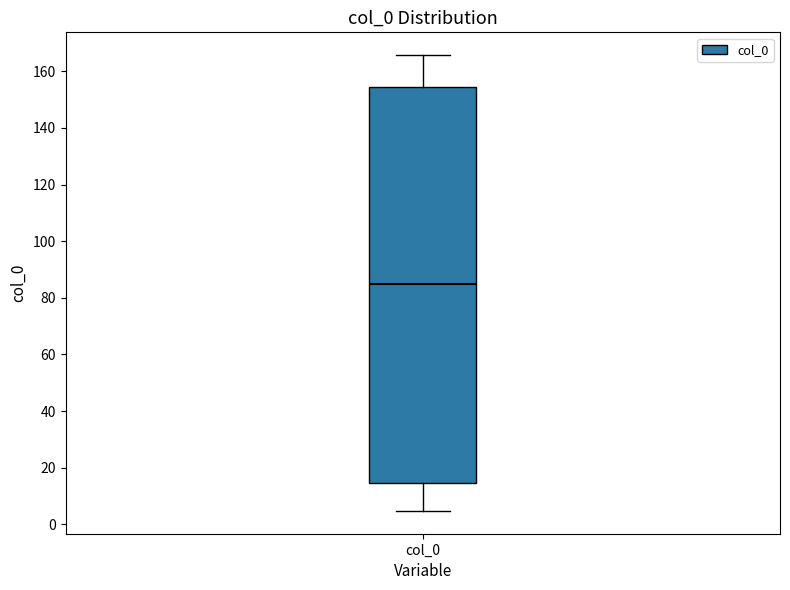

Transcribe this box plot: give where the median line is, the range the box spans, and where the two whiskers end, as read against the y-axis. The values are not printed on the chart, so give them approximately, as read against the axis.

median 86, box 14 to 154, whiskers 4 to 166